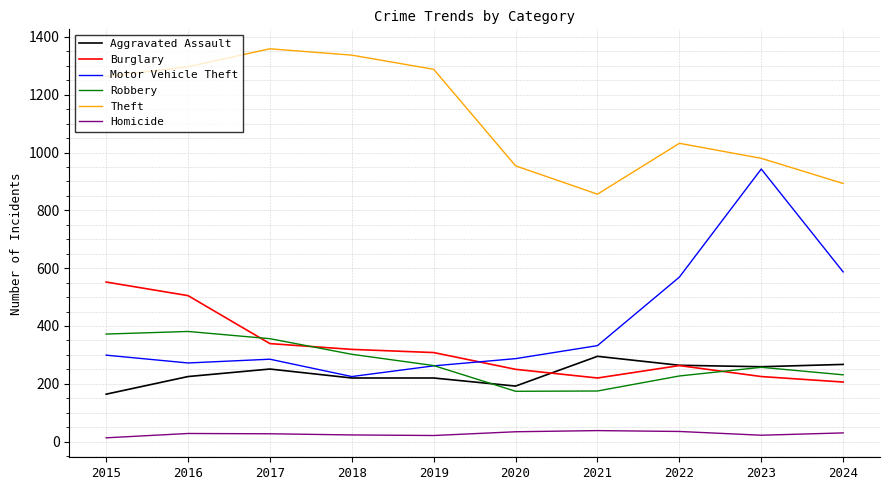

What is the sum of all Theft values?

11259